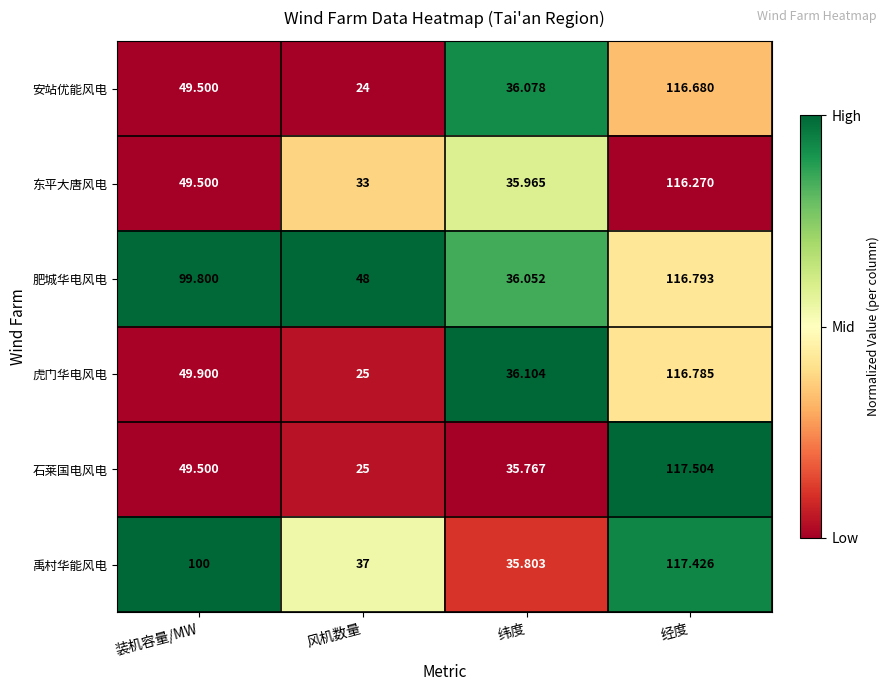

At which label does 肥城华电风电 reach its peak?

经度